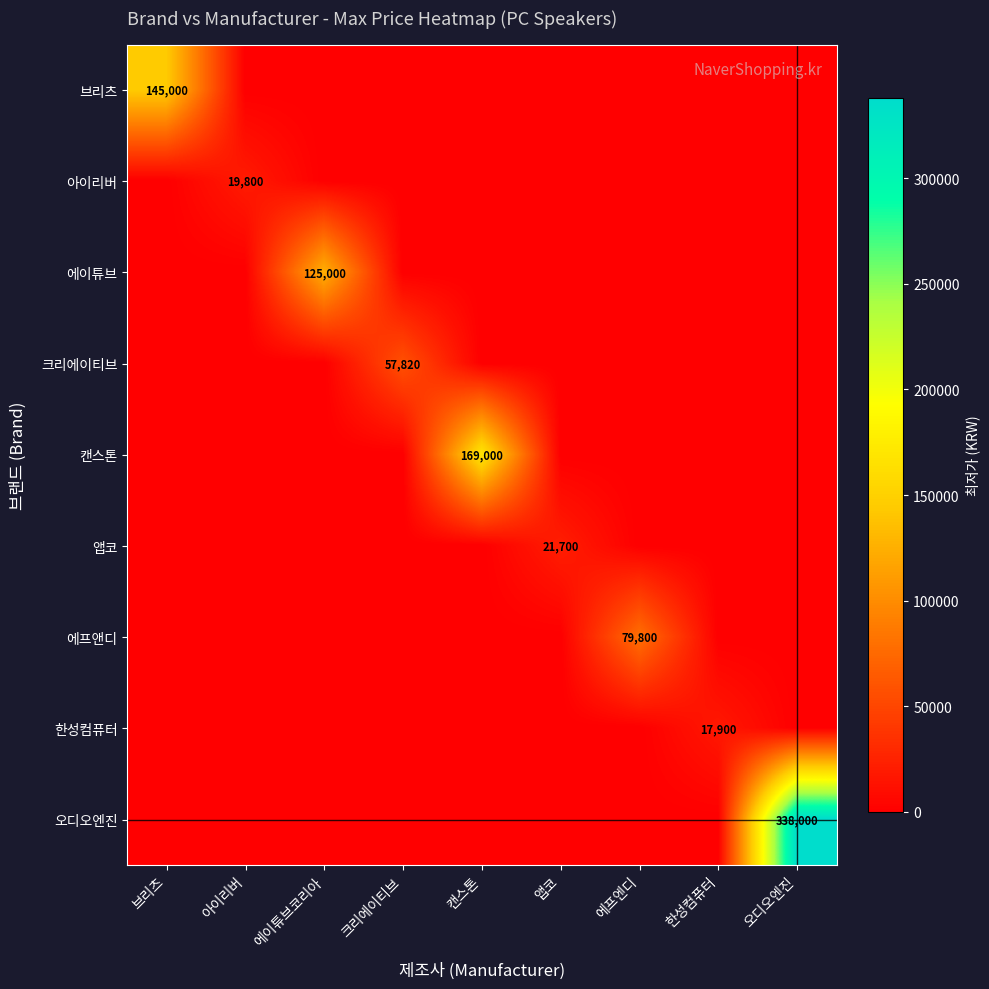

What is the total value across all series at 앱코?

21700